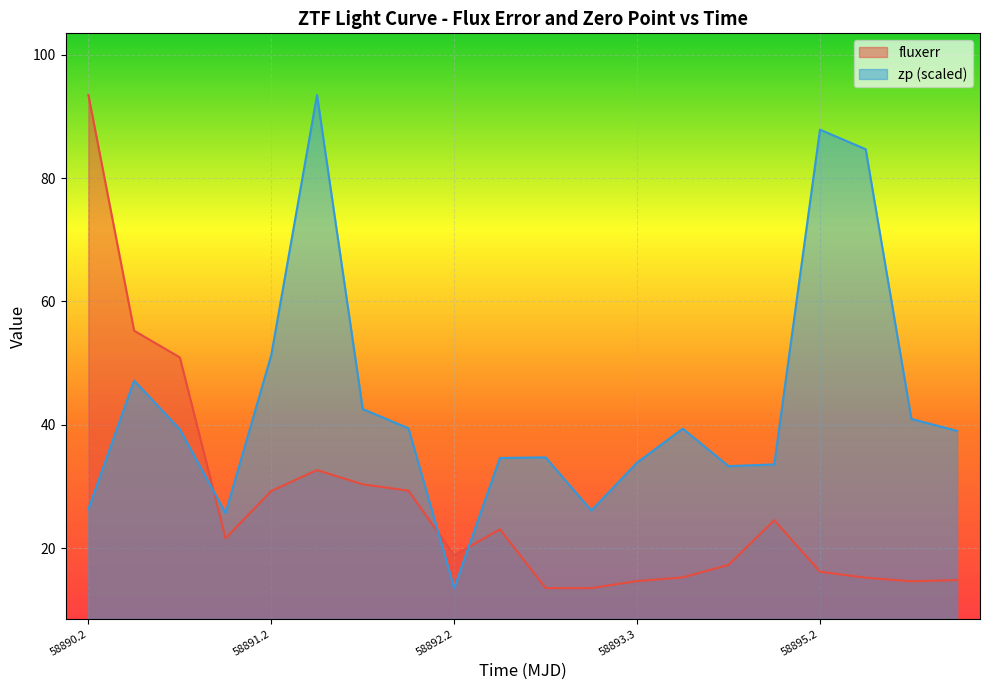

List the series in order of their overall mean, highest first.

zp (scaled), fluxerr